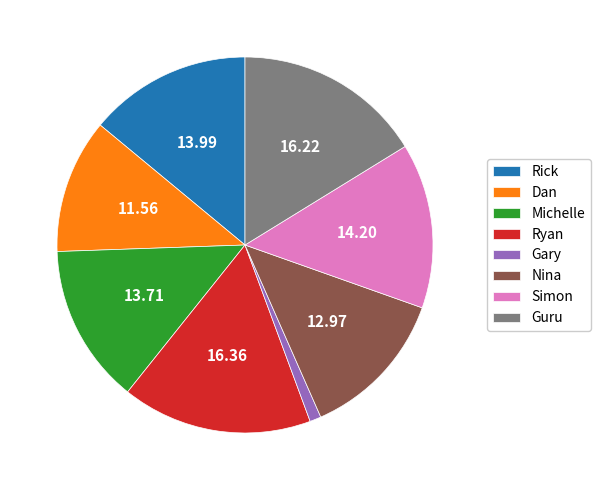

Approximately how many times larger is the value at Nina compared to Rick?

0.9